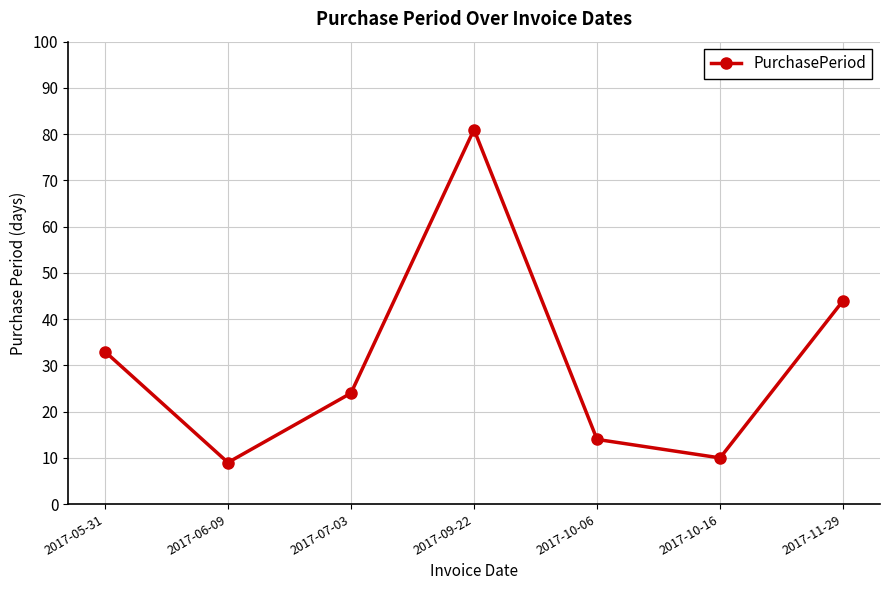

How many lines are shown in the chart?

1